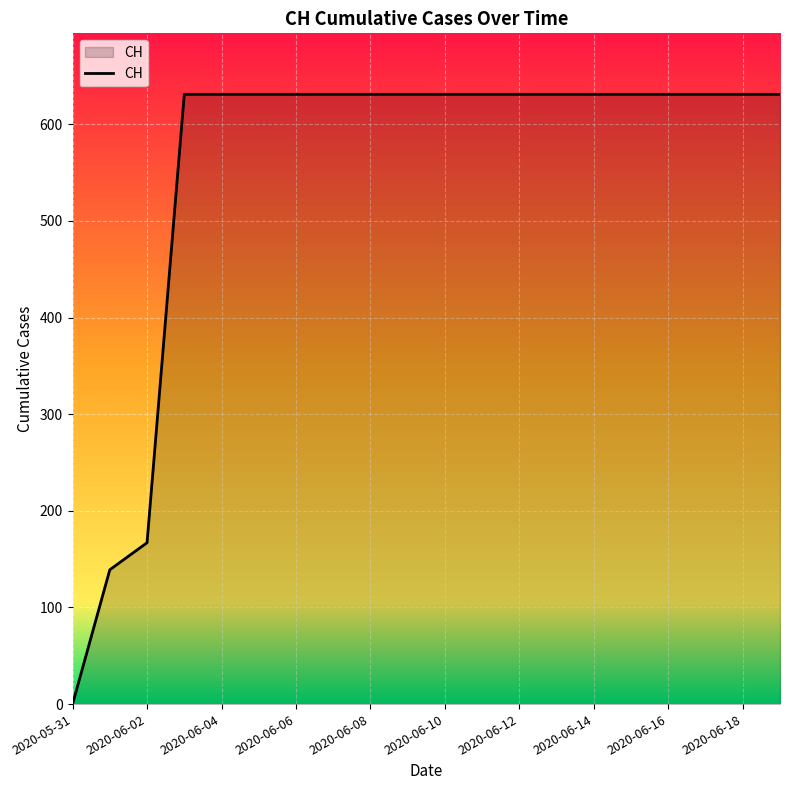

Count the number of data series in this chart.

1